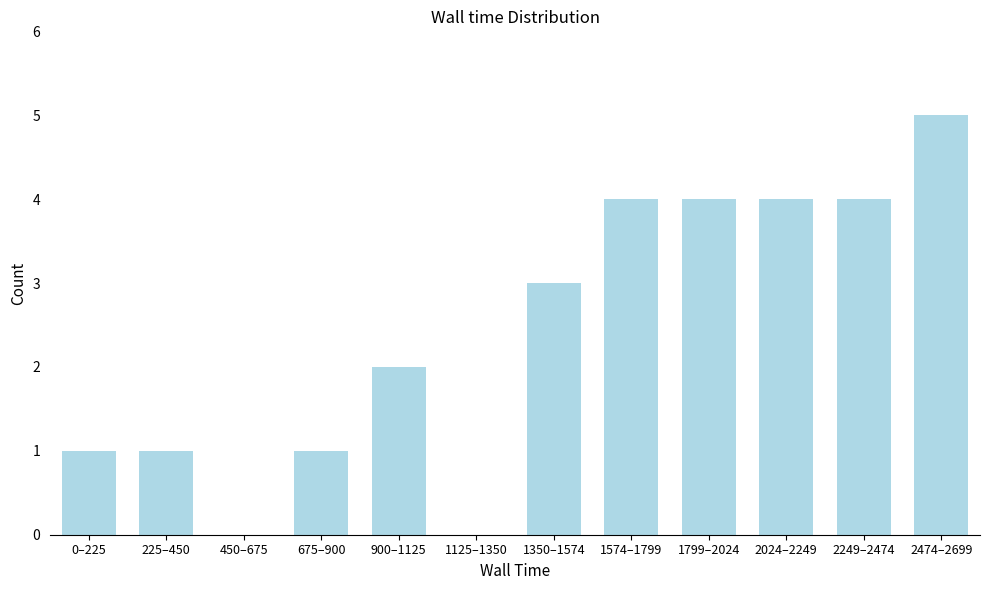

Reading left to right, what are all the values shown in this chart?

0–225=1	225–450=1	450–675=0	675–900=1	900–1125=2	1125–1350=0	1350–1574=3	1574–1799=4	1799–2024=4	2024–2249=4	2249–2474=4	2474–2699=5